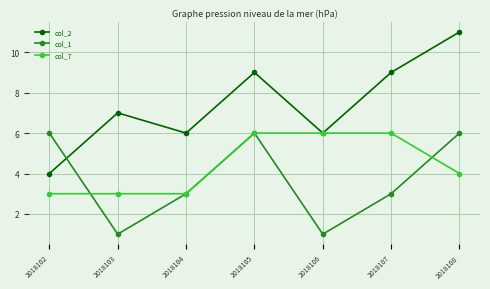

What are all the series names shown in the legend?

col_2, col_1, col_7